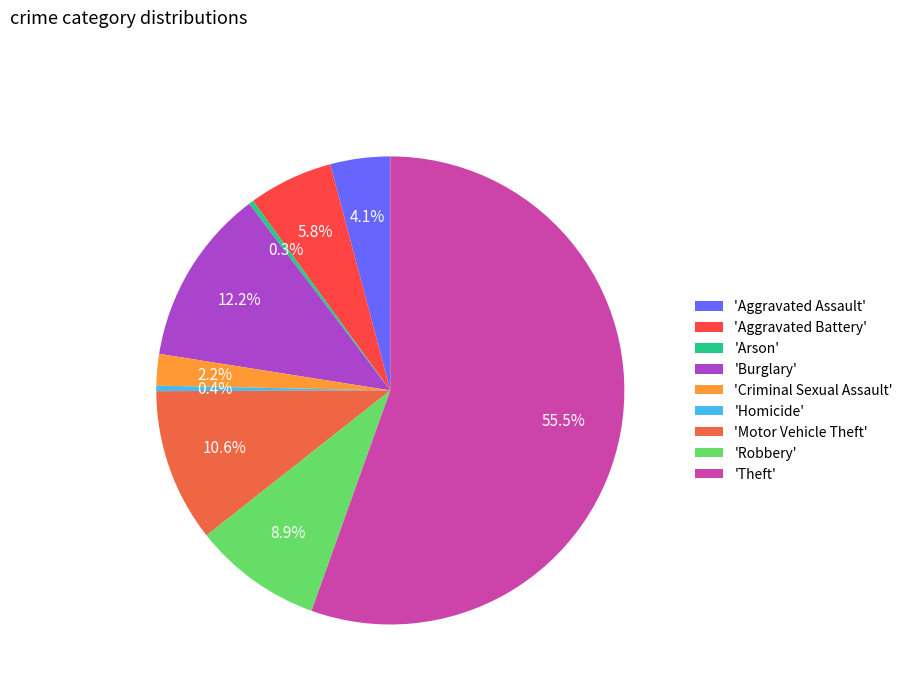

Count the number of slices in the pie.

9